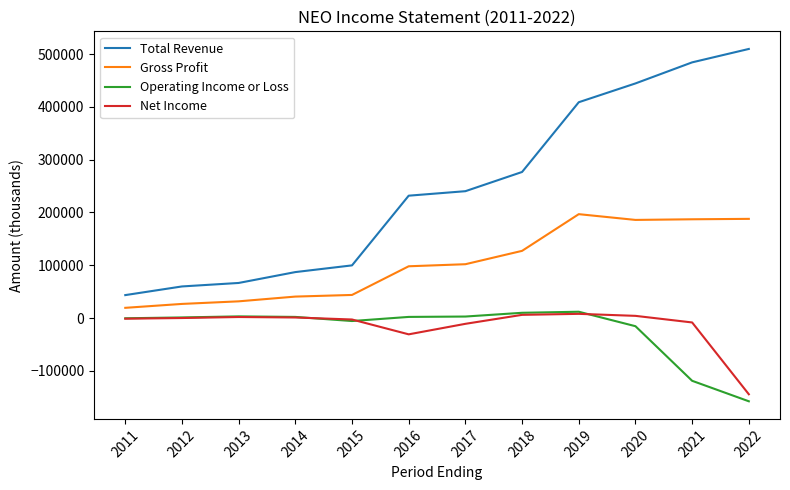

Is it true that Total Revenue equals 99800 at 2015?

True